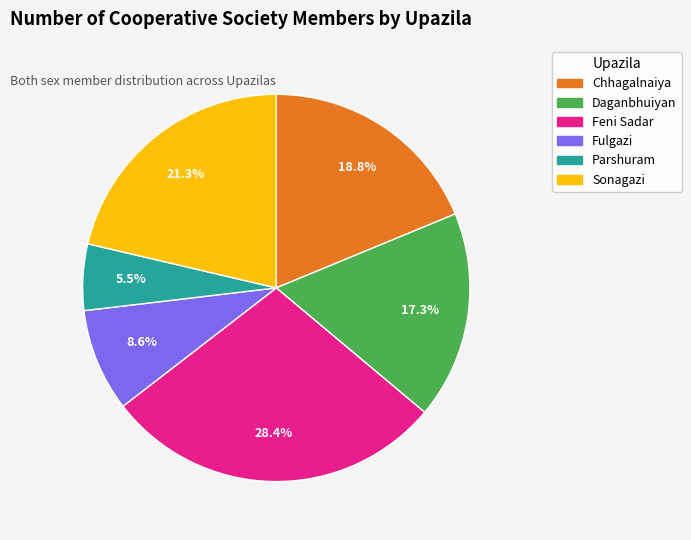

Is there a majority slice in this chart?

No